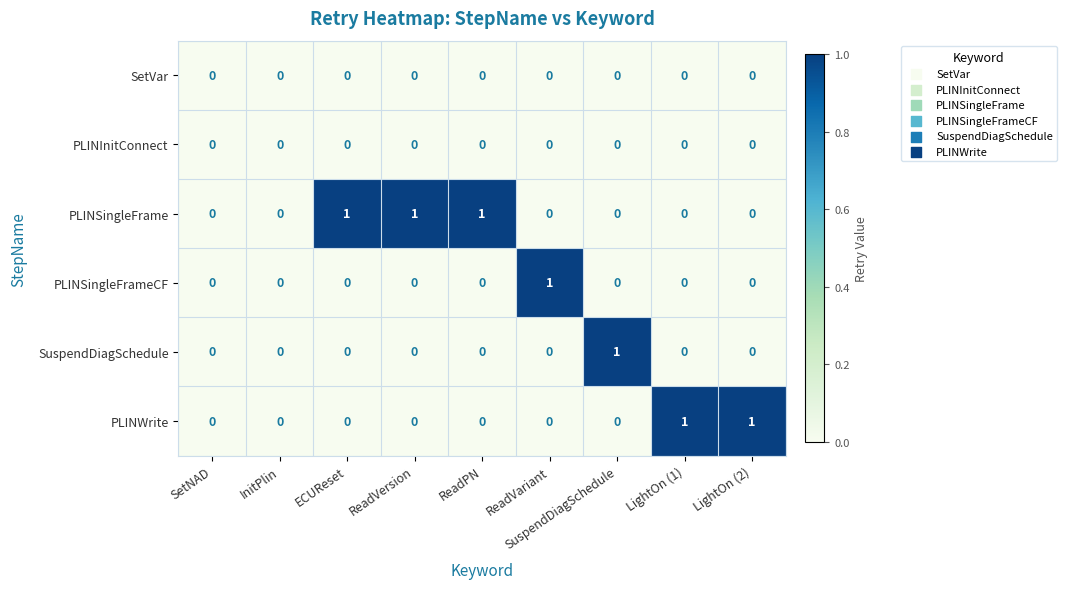

How many PLINSingleFrame values are between 0 and 1?

9